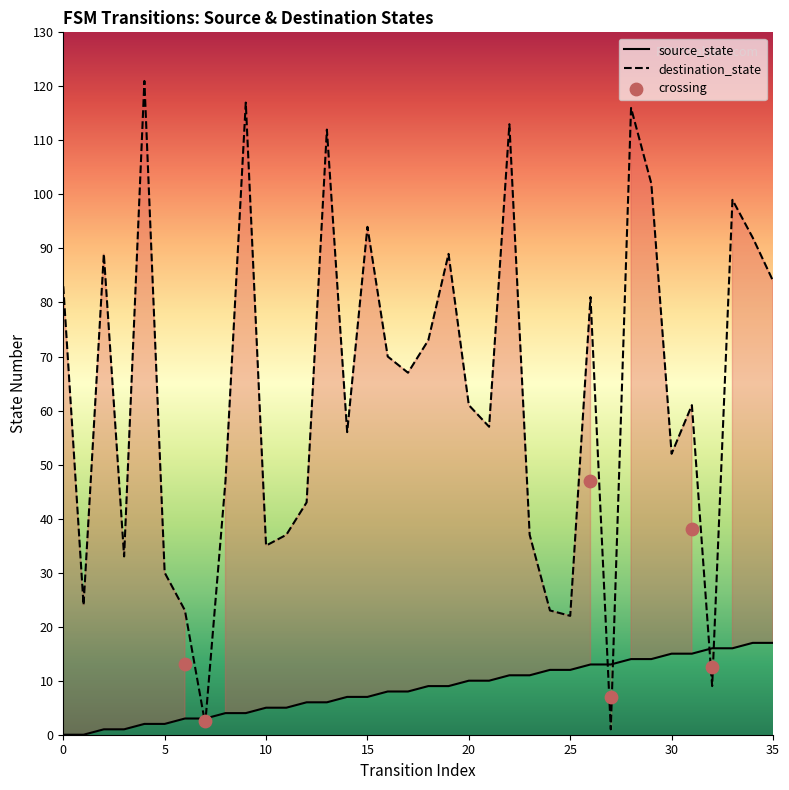

At how many categories does at least one series exceed 88?

11